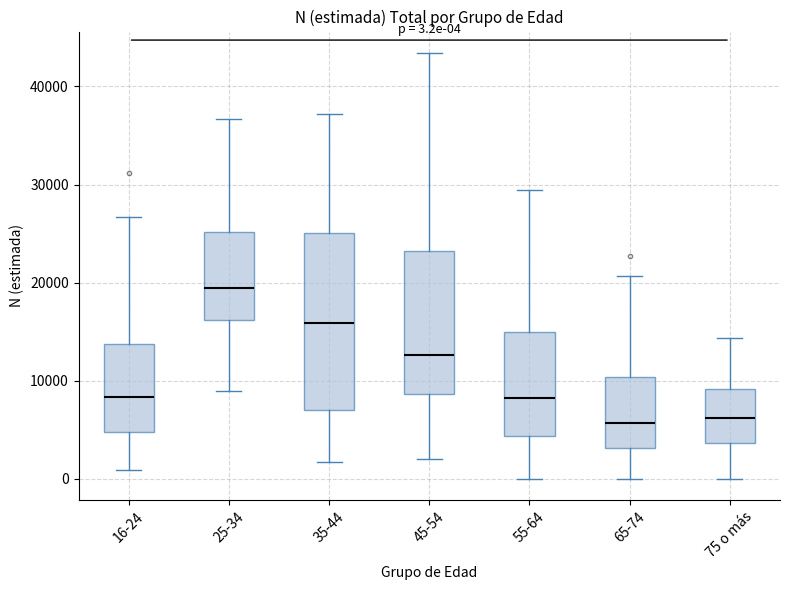

Which box is the tallest, from its lower edge to its upper edge?

35-44